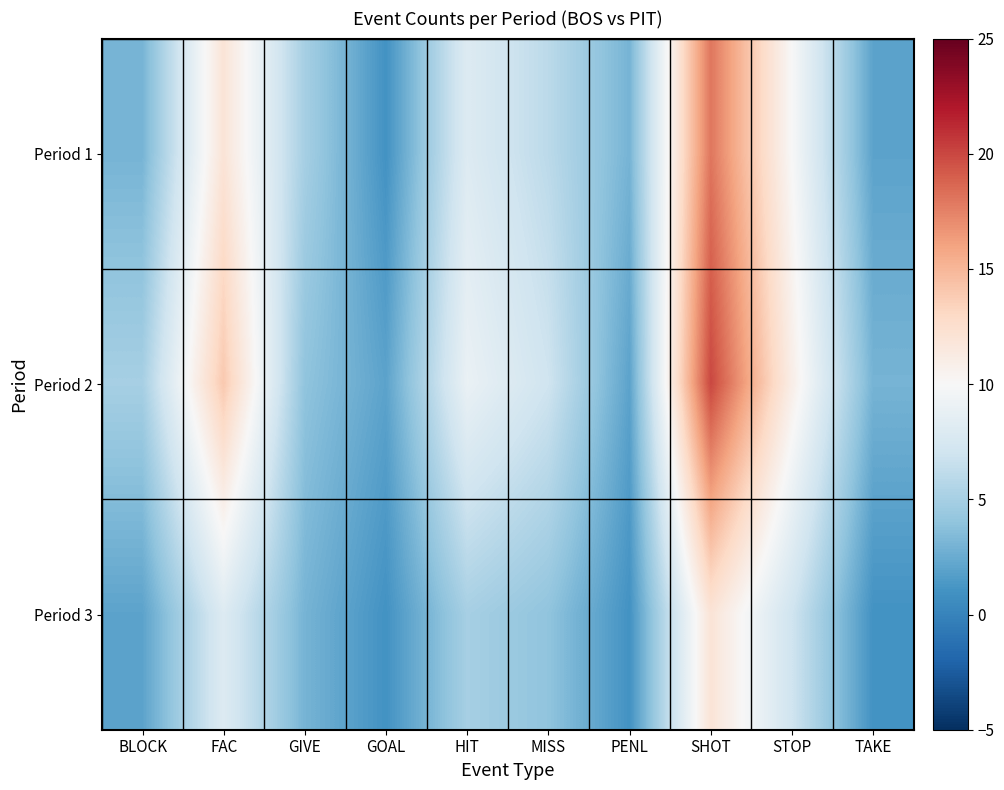

List the series in order of their overall mean, lowest first.

Period 3, Period 1, Period 2